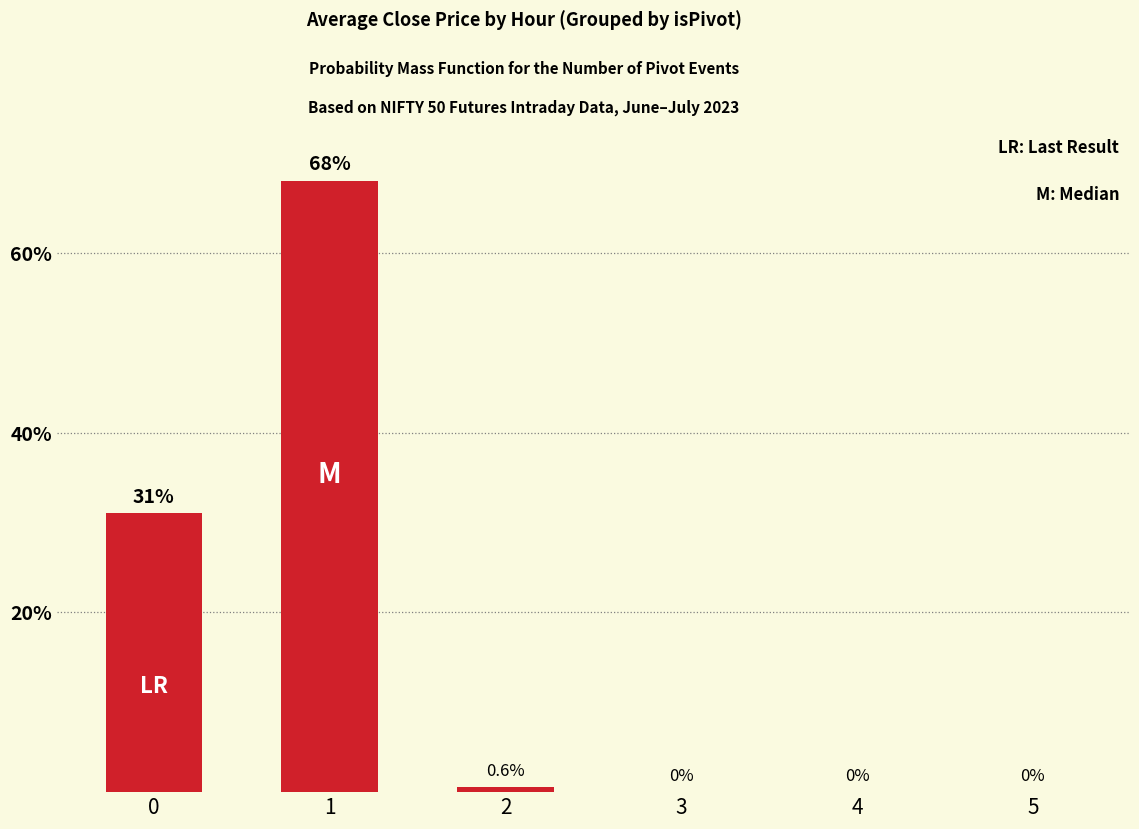

The value at 1 is 18.7. True or false?

False